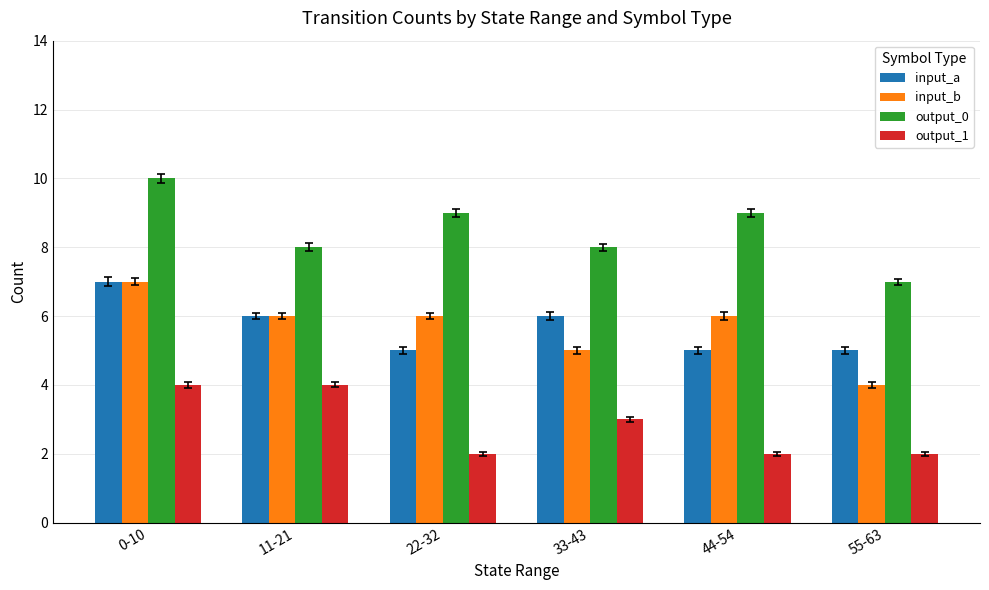

What is the difference between the highest and lowest values at 55-63?

5